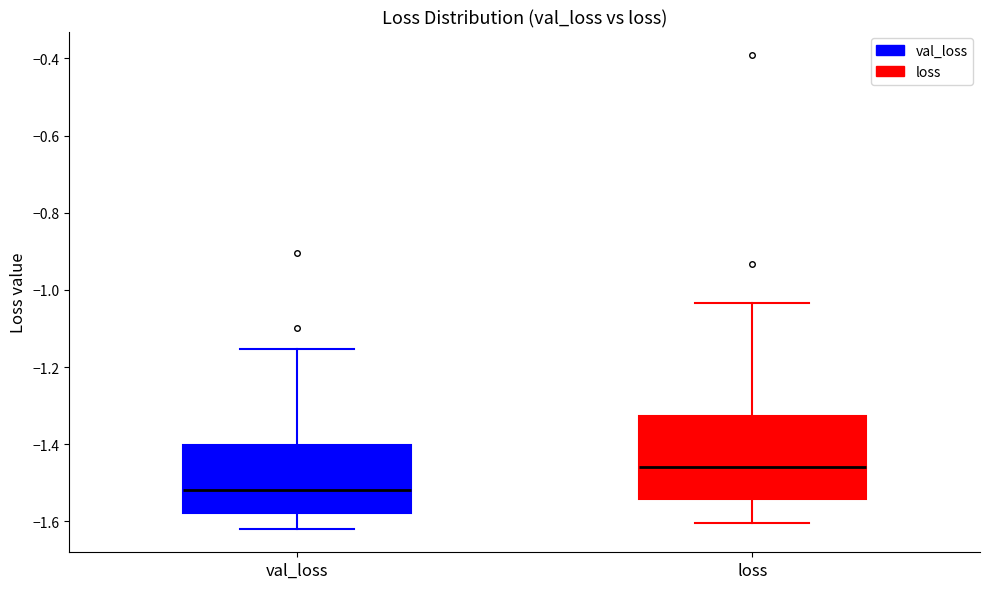

Reading left to right, read every box against the y-axis: the position of its median line, the range the box covers, and the ends of its whiskers. The values are not printed on the chart, so give them approximately, as read against the axis.

val_loss: median -1.52, box -1.58 to -1.40, whiskers -1.62 to -1.16
loss: median -1.46, box -1.54 to -1.32, whiskers -1.60 to -1.04